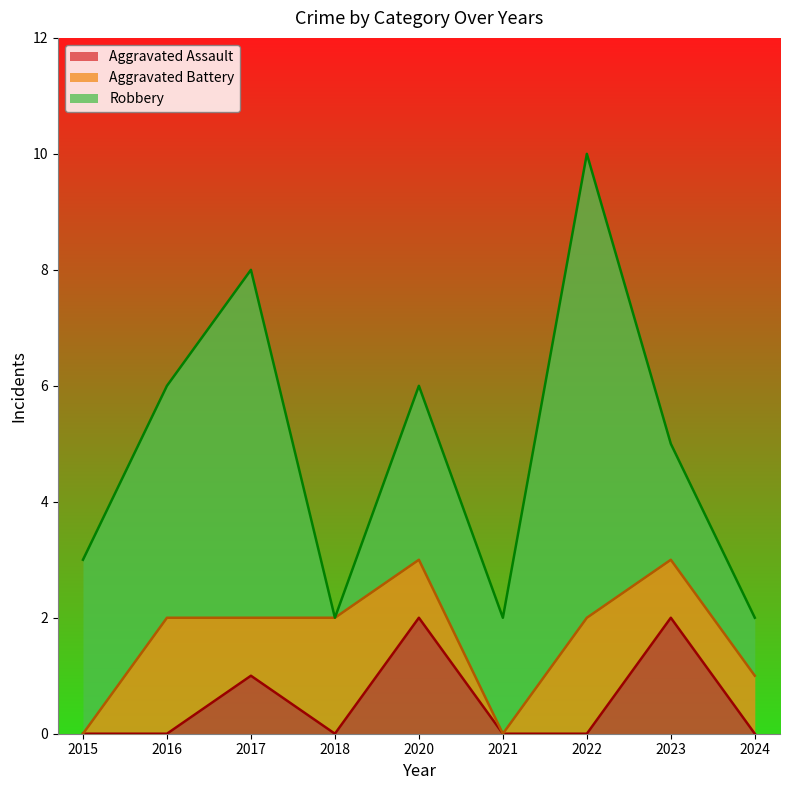

How many positive values does the Robbery series have?

8